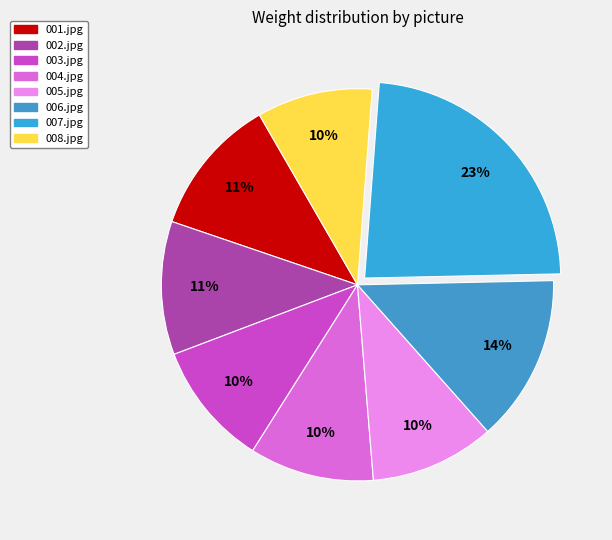

What is the largest slice in the pie chart?

007.jpg